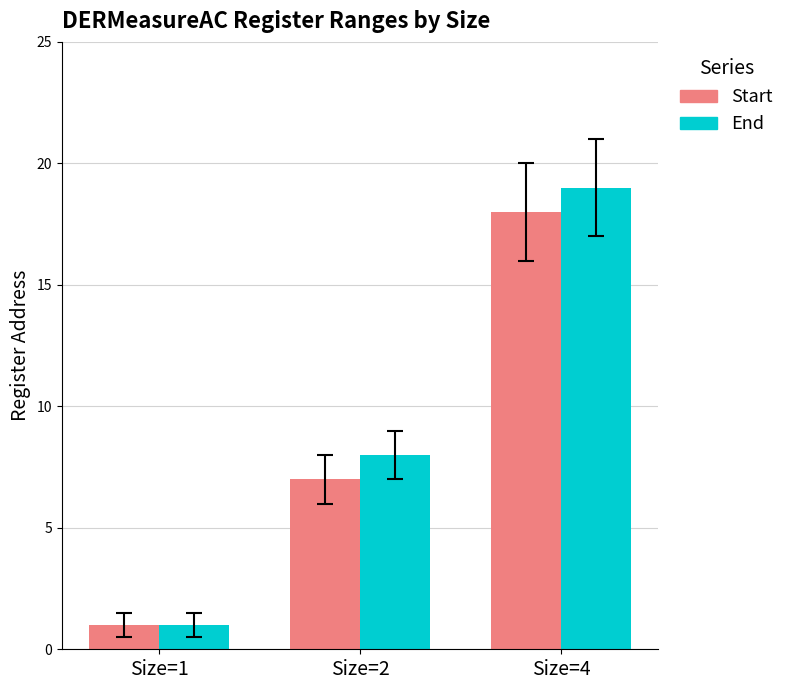

Count the number of categories in the chart.

3